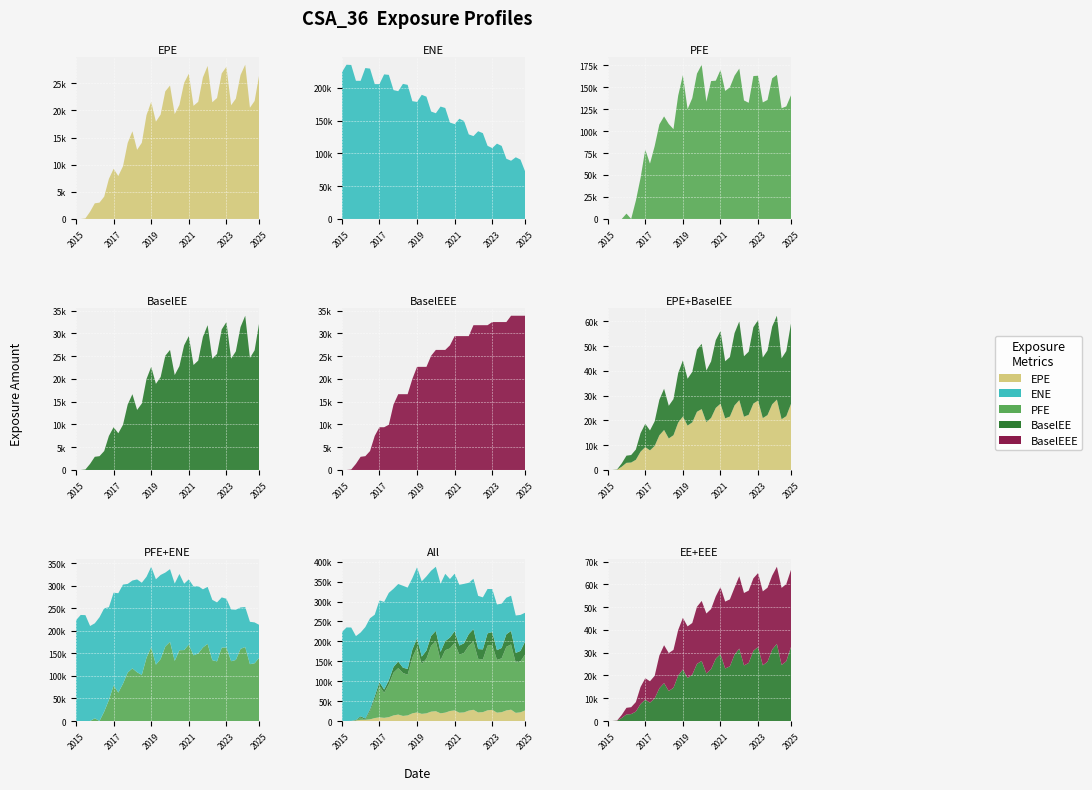

Reading left to right, extract all data points from this chart.

EPE: EPE=0.0	ENE=0.0	PFE=102.6	BaselEE=1338.0	BaselEEE=2881.4	5=3009.4	6=4115.8	7=7387.5	8=9246.2	9=7914.9	10=9710.4	11=14011.3	12=16158.5	13=12742.0	14=14038.9	15=19138.1	16=21587.3	17=17933.2	18=19235.2	19=23522.1	20=24590.5	21=19324.8	22=21018.3	23=25071.3	24=26763.2	25=20853.6	26=21588.4	27=26089.7	28=28199.0	29=21511.7	30=22294.1	31=26822.8	32=28037.8	33=20962.1	34=22167.1	35=26531.1	36=28429.6	37=20500.6	38=21743.6	39=26697.0
ENE: EPE=223323.0	ENE=235077.0	PFE=234677.0	BaselEE=210563.0	BaselEEE=210519.0	5=230004.0	6=229097.0	7=205522.0	8=205472.0	9=220346.0	10=219594.0	11=196380.0	12=194727.0	13=205858.0	14=204376.0	15=179484.0	16=178360.0	17=189213.0	18=186340.0	19=163699.0	20=161114.0	21=171296.0	22=169120.0	23=146960.0	24=144511.0	25=152757.0	26=149254.0	27=128888.0	28=126276.0	29=133690.0	30=130771.0	31=111463.0	32=108027.0	33=114778.0	34=111297.0	35=91744.8	36=88722.8	37=93990.1	38=90479.5	39=72180.5
PFE: EPE=0.0	ENE=0.0	PFE=0.0	BaselEE=0.0	BaselEEE=6050.6	5=0.0	6=20827.2	7=46696.7	8=78862.4	9=62925.2	10=82794.2	11=107542.0	12=116654.0	13=108004.0	14=102137.0	15=140288.0	16=163553.0	17=124864.0	18=137402.0	19=165297.0	20=175454.0	21=133363.0	22=156844.0	23=157292.0	24=169438.0	25=145580.0	26=149709.0	27=163019.0	28=171023.0	29=134832.0	30=132124.0	31=162573.0	32=162885.0	33=132554.0	34=135341.0	35=159978.0	36=163893.0	37=125972.0	38=128037.0	39=140719.0
BaselEE: EPE=0.0	ENE=0.0	PFE=102.8	BaselEE=1342.8	BaselEEE=2896.6	5=3031.4	6=4156.4	7=7479.6	8=9385.5	9=8063.2	10=9928.0	11=14378.2	12=16642.2	13=13184.9	14=14591.0	15=19981.8	16=22645.3	17=18915.5	18=20399.4	19=25081.9	20=26365.7	21=20846.1	22=22808.4	23=27370.9	24=29396.4	25=23054.7	26=24023.2	27=29222.1	28=31793.7	29=24418.9	30=25479.5	31=30864.1	32=32481.9	33=24453.6	34=26037.4	35=31382.7	36=33870.2	37=24601.9	38=26279.8	39=32499.4
BaselEEE: EPE=0.0	ENE=0.0	PFE=102.8	BaselEE=1342.8	BaselEEE=2896.6	5=3031.4	6=4156.4	7=7479.6	8=9385.5	9=9385.5	10=9928.0	11=14378.2	12=16642.2	13=16642.2	14=16642.2	15=19981.8	16=22645.3	17=22645.3	18=22645.3	19=25081.9	20=26365.7	21=26365.7	22=26365.7	23=27370.9	24=29396.4	25=29396.4	26=29396.4	27=29396.4	28=31793.7	29=31793.7	30=31793.7	31=31793.7	32=32481.9	33=32481.9	34=32481.9	35=32481.9	36=33870.2	37=33870.2	38=33870.2	39=33870.2